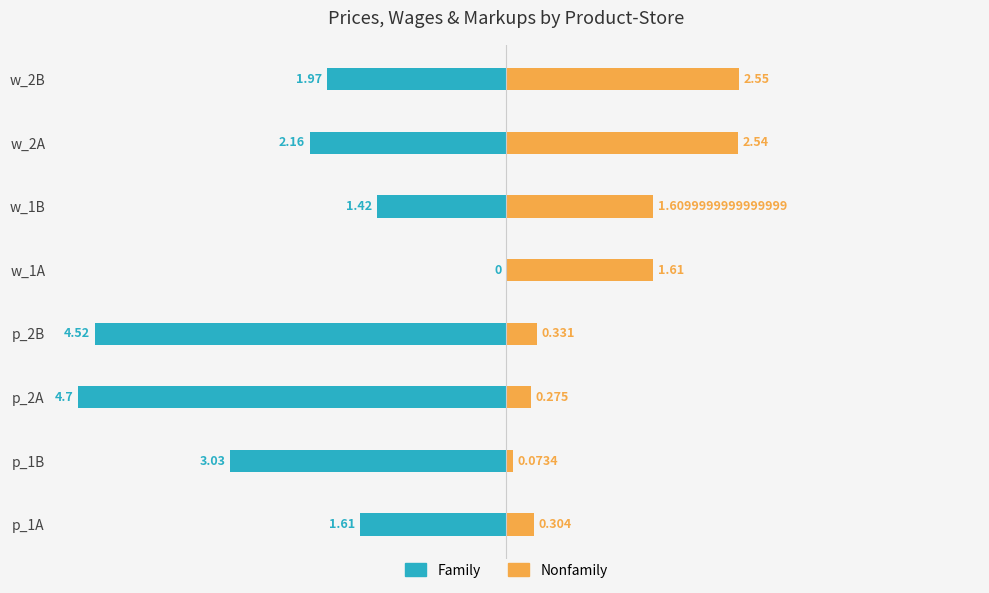

Which series has the largest range (max minus min)?

Family